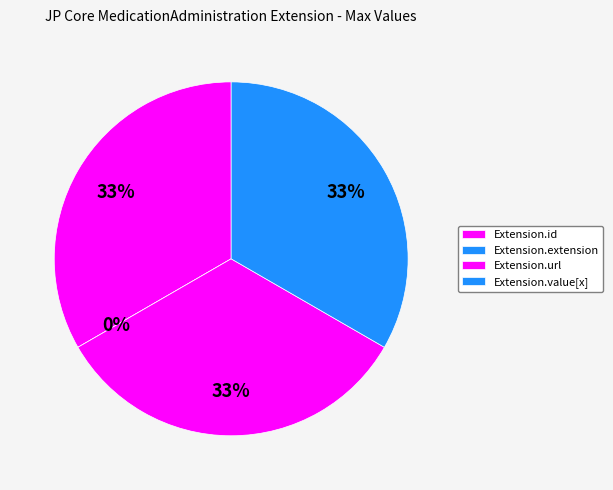

Is Extension.extension the majority of the pie?

No